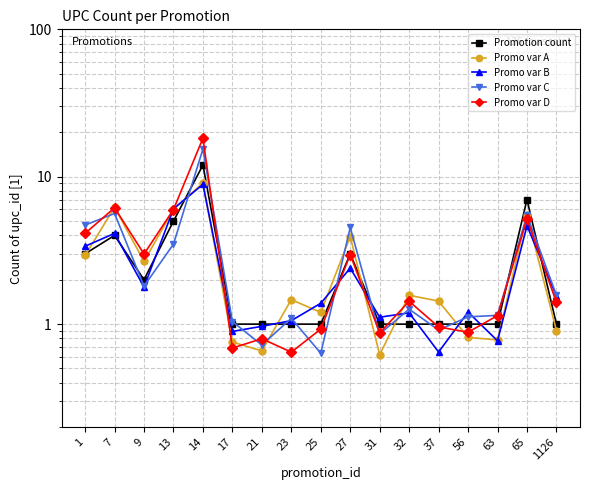

Where is the first local maximum for Promo var B?

7